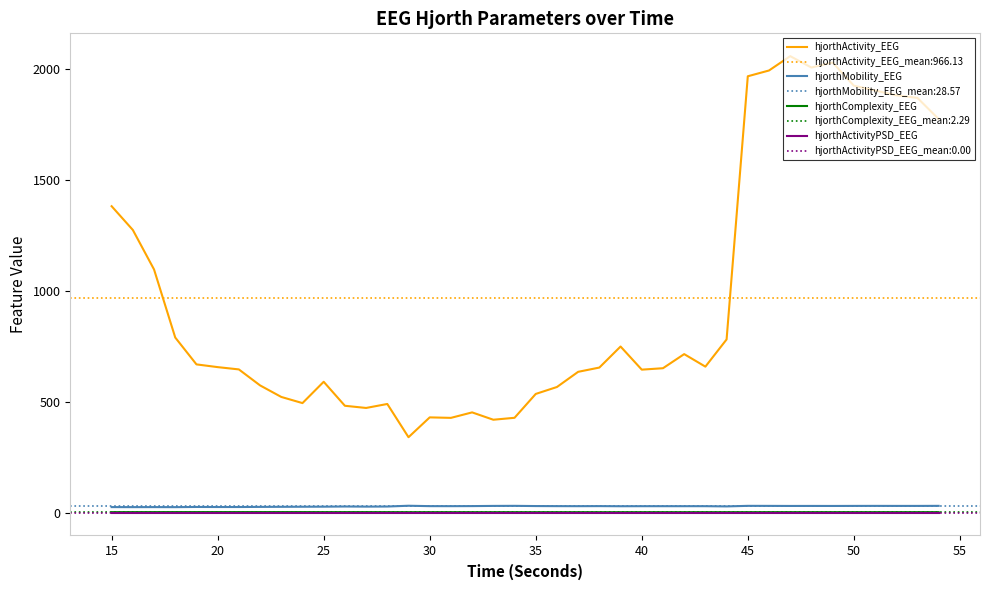

What is the highest value of the hjorthActivity_EEG series?

2058.8